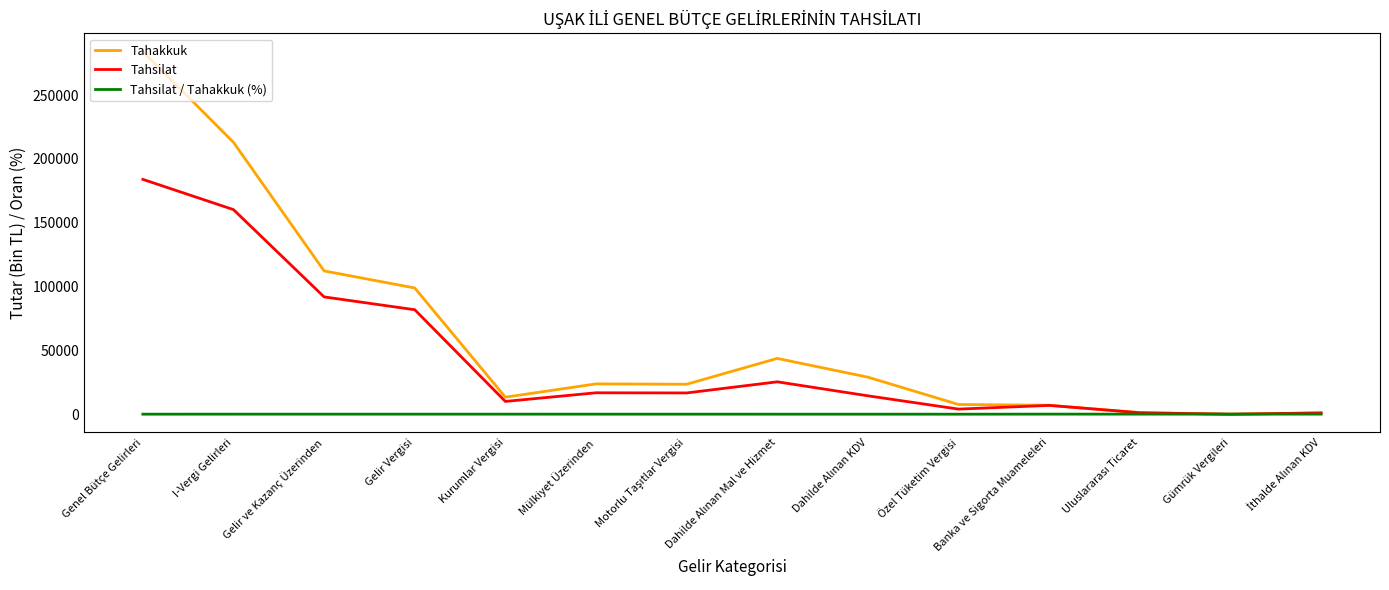

At which label does Tahsilat first exceed 16685?

Genel Bütçe Gelirleri